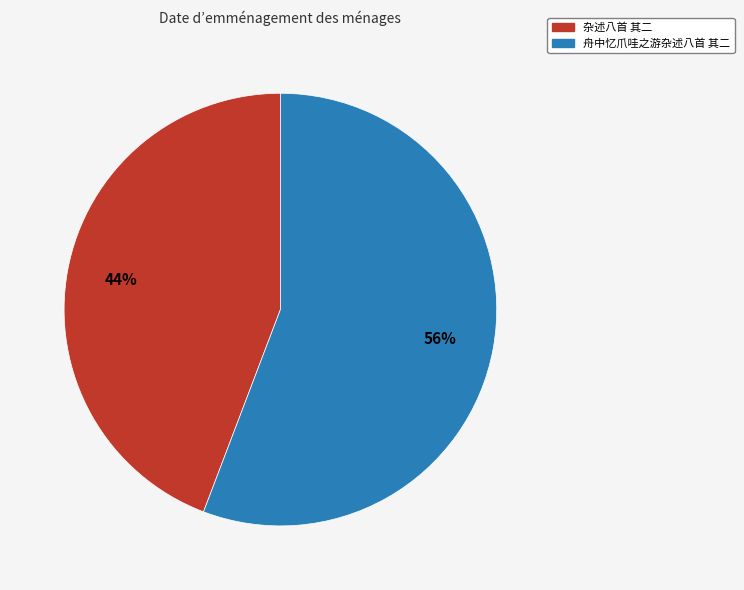

To the nearest percent, what portion does 杂述八首 其二 represent?

44%